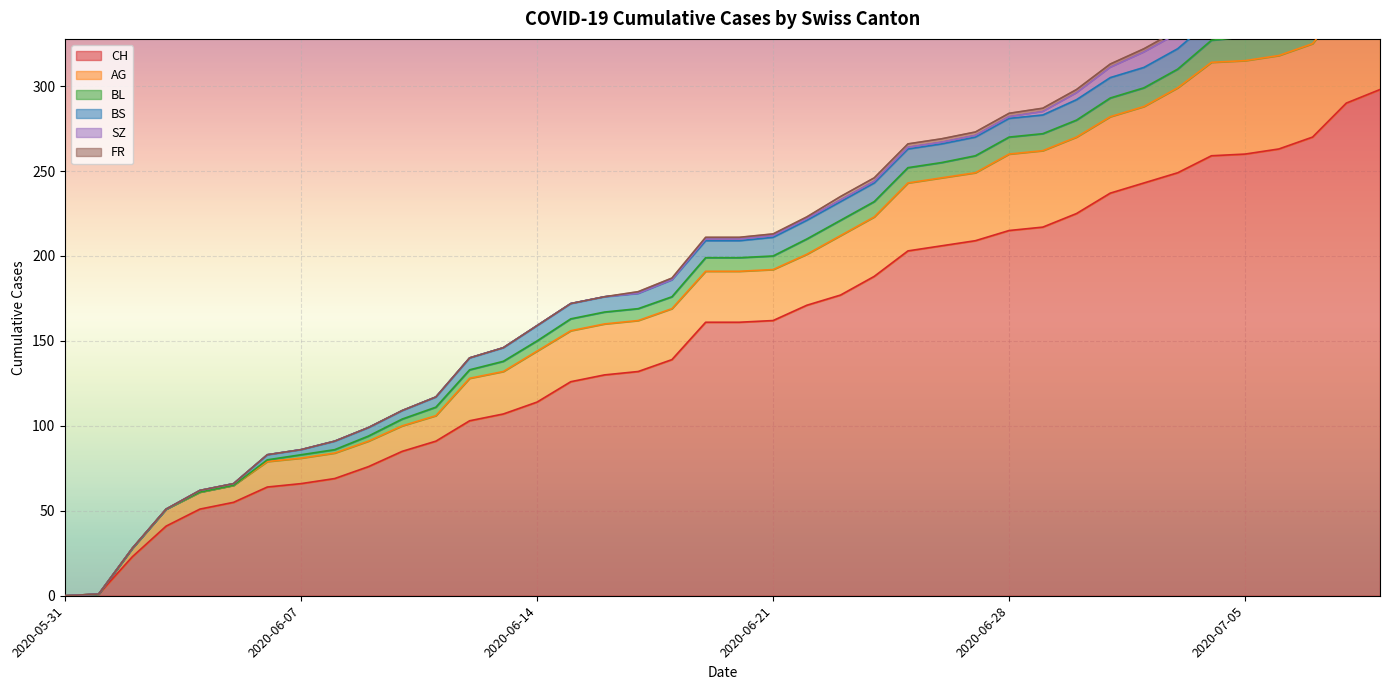

What is the value of the FR point at the 22nd from the left?

1